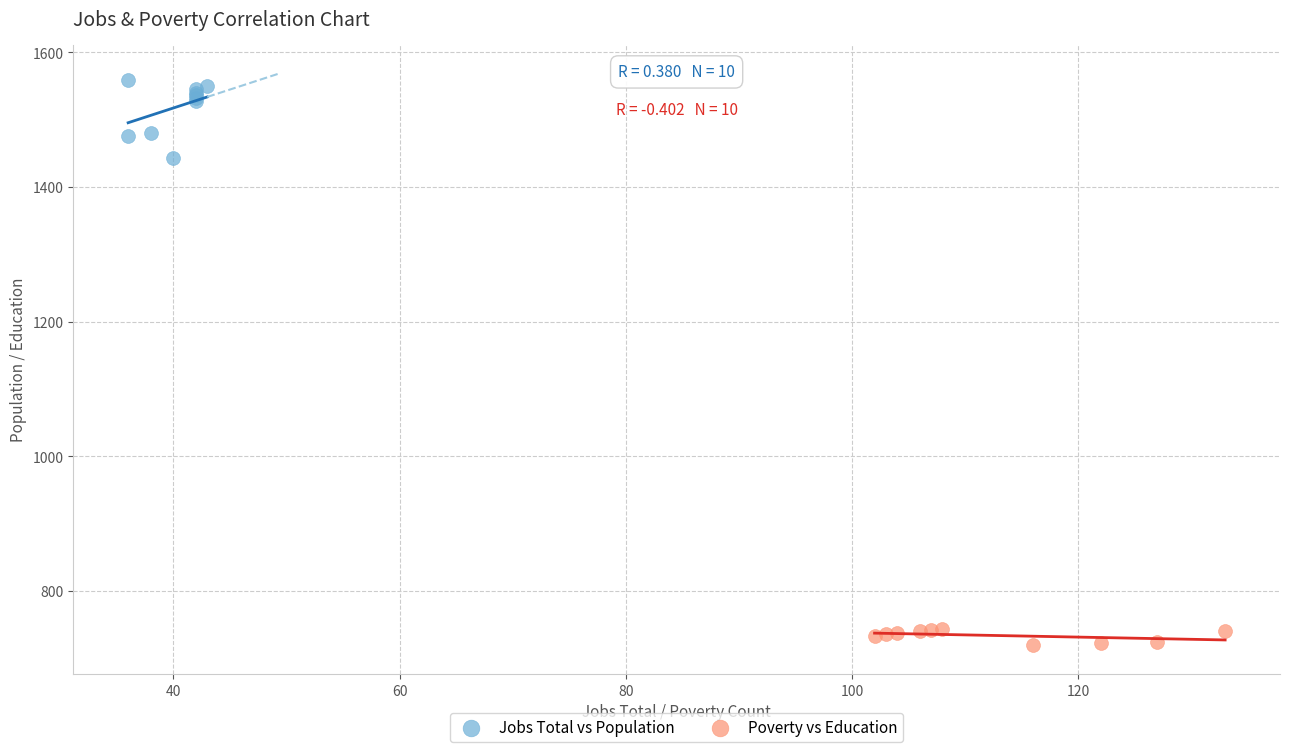

What are all the series names shown in the legend?

Jobs Total vs Population, Poverty vs Education